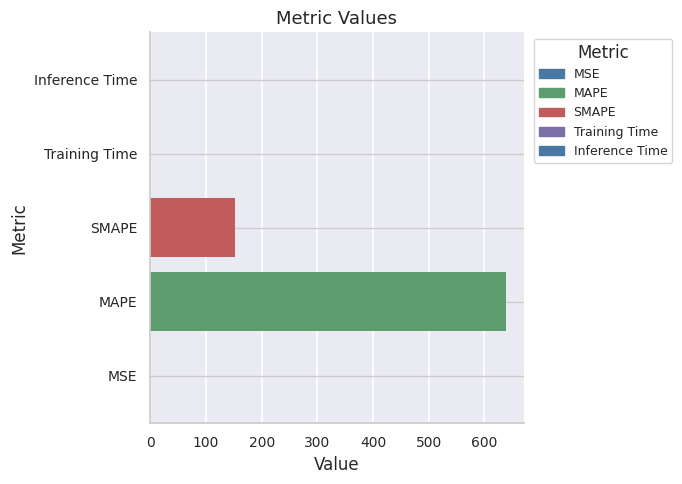

The value at Training Time is 0.0. True or false?

True